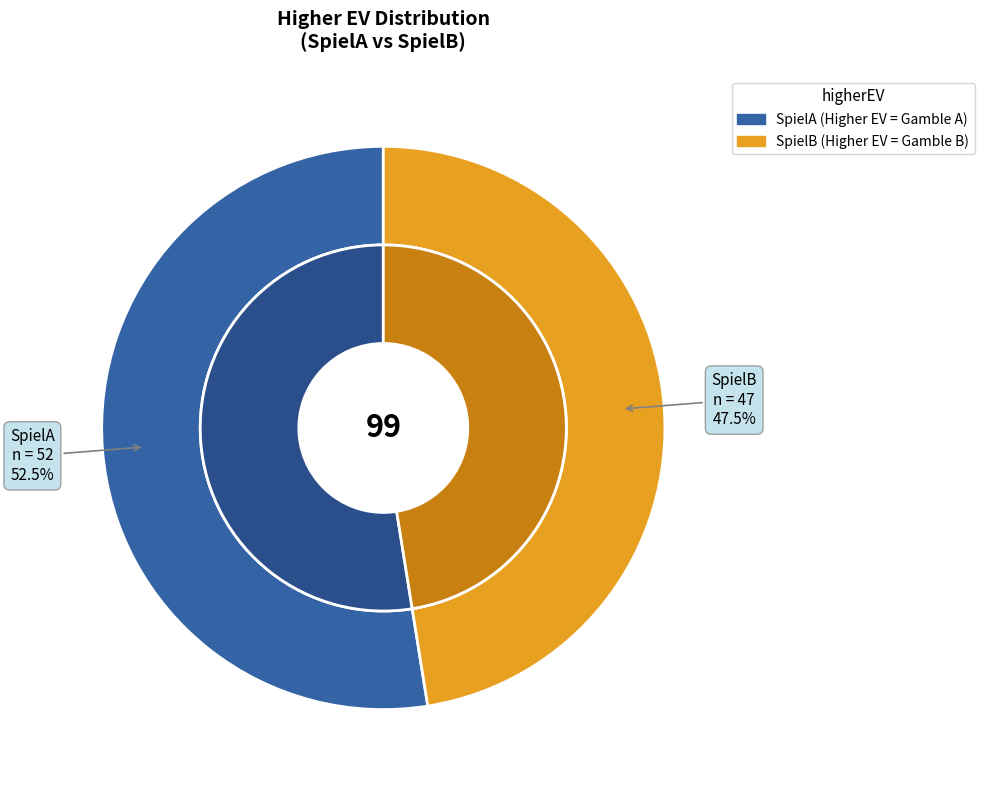

What is the change in value from SpielA to SpielB?

-5